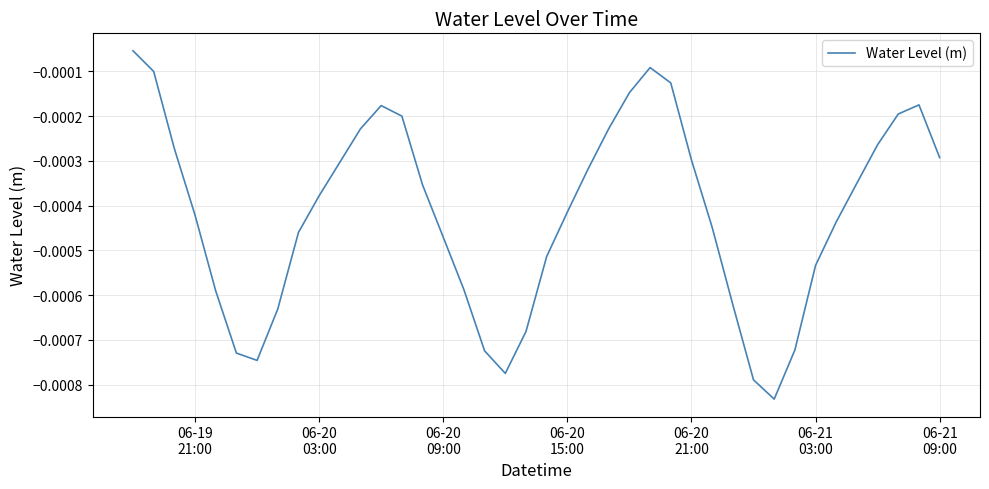

How many lines are shown in the chart?

1